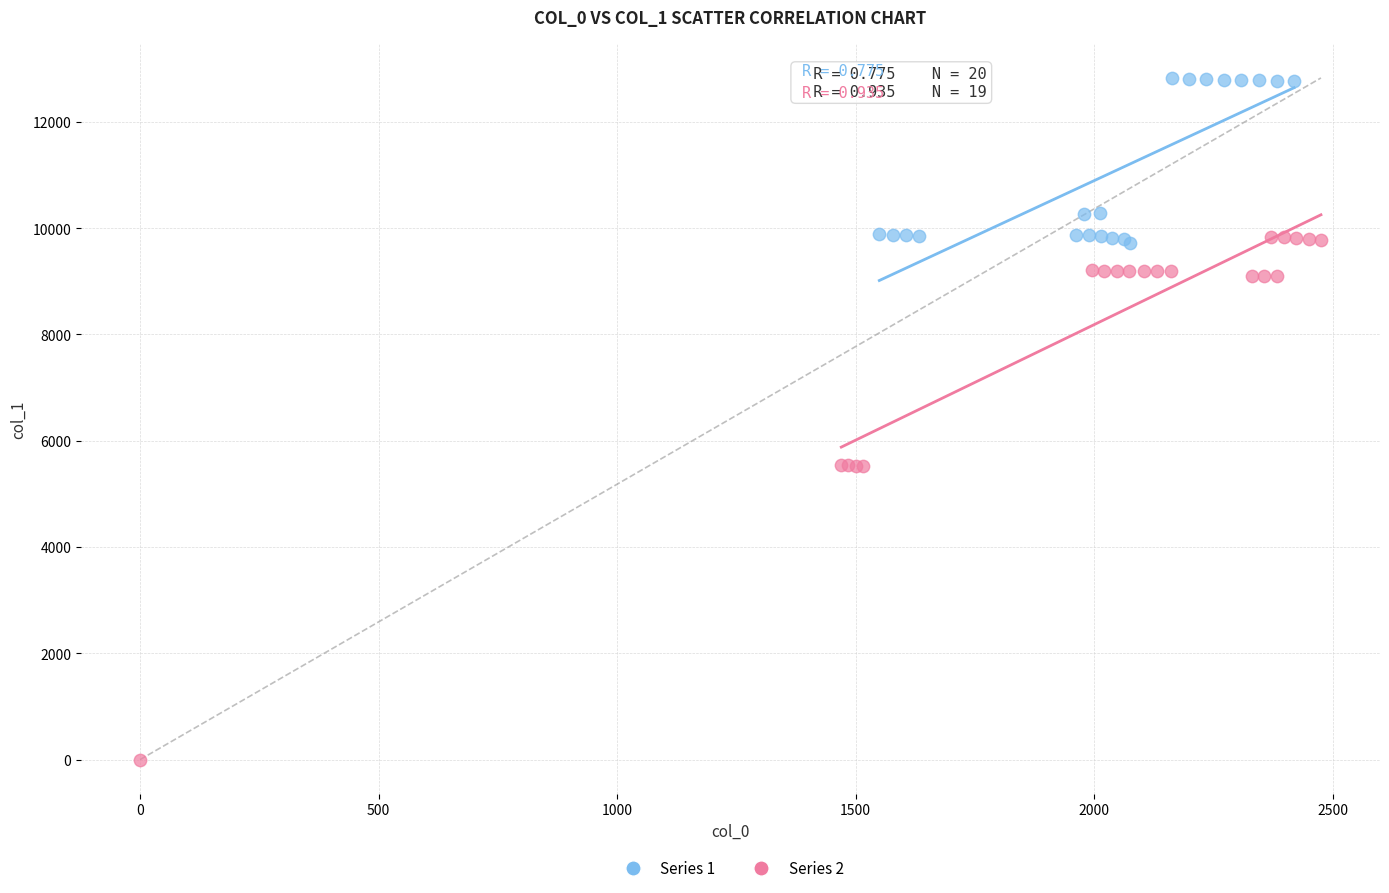

Which series contains the highest Y value?

Series 1